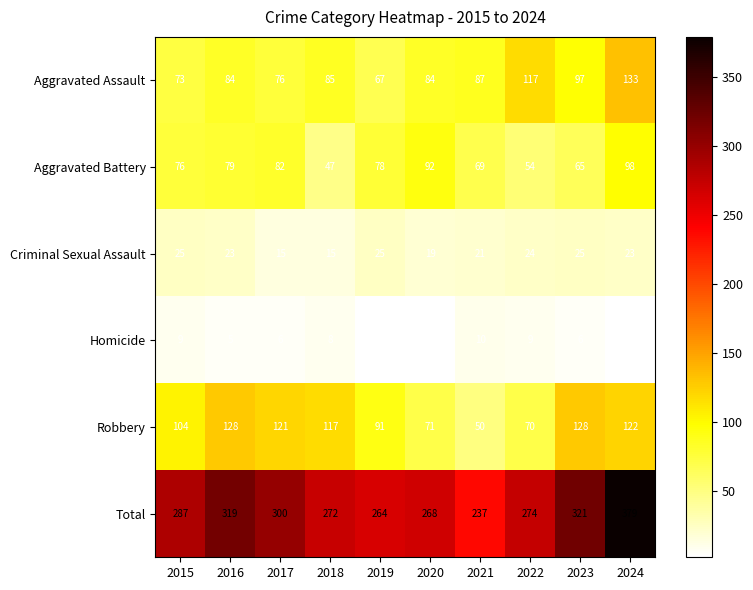

The Total series shows 321 at 2023. True or false?

True